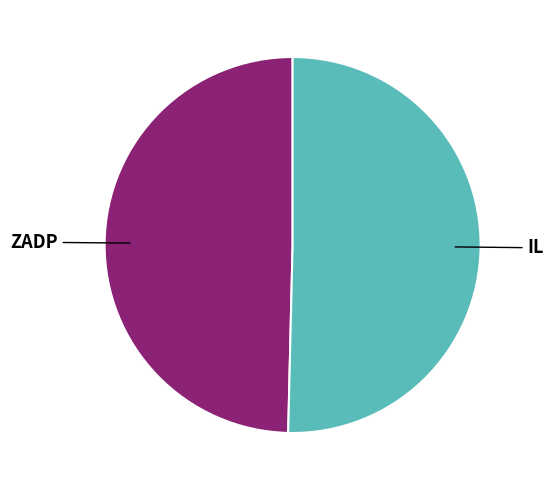

Between ZADP and IL, which is larger?

IL